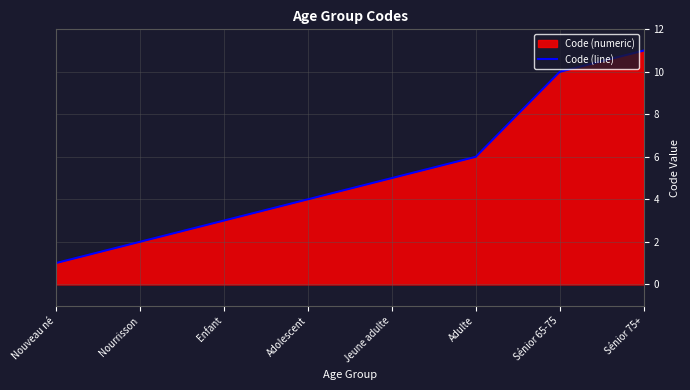

What is the sum of the values at Adulte and Nourrisson?

8